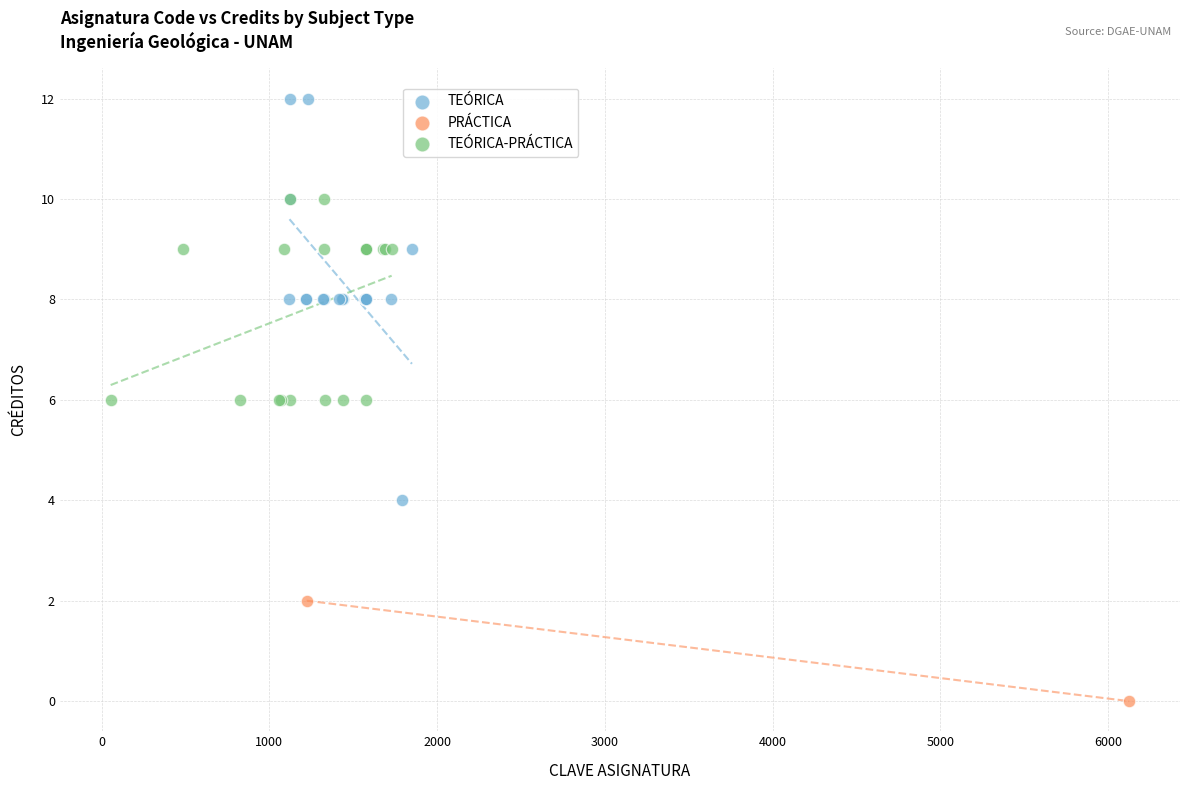

Which series has the widest spread of Y values?

TEÓRICA